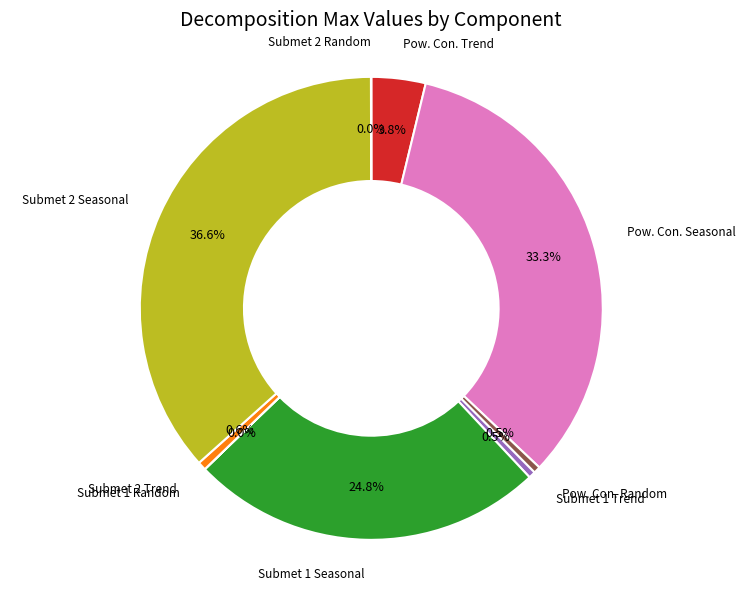

What percentage is the Submet 2 Seasonal slice, to the nearest percent?

37%